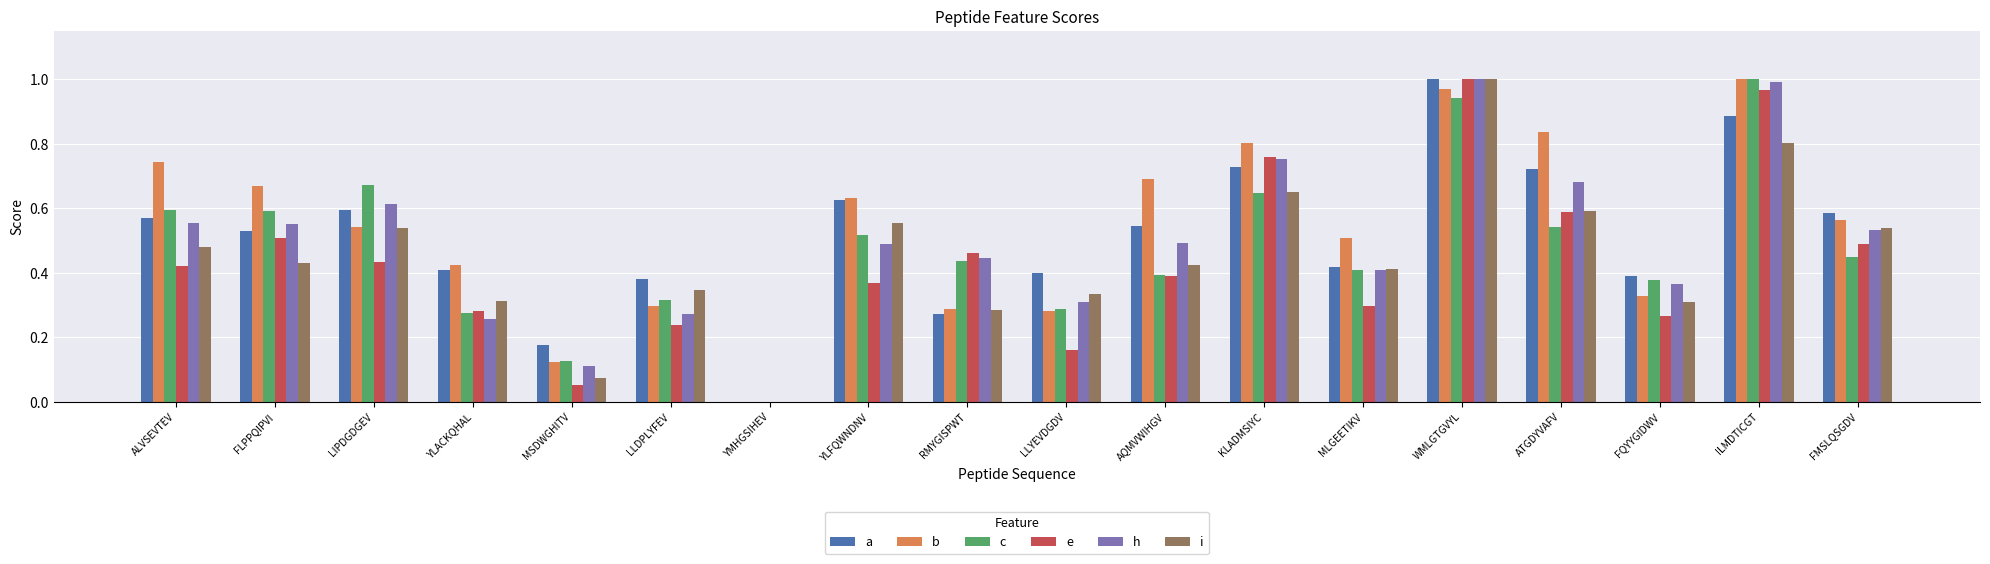

Which category has the highest value in the a series?

WMLGTGVYL